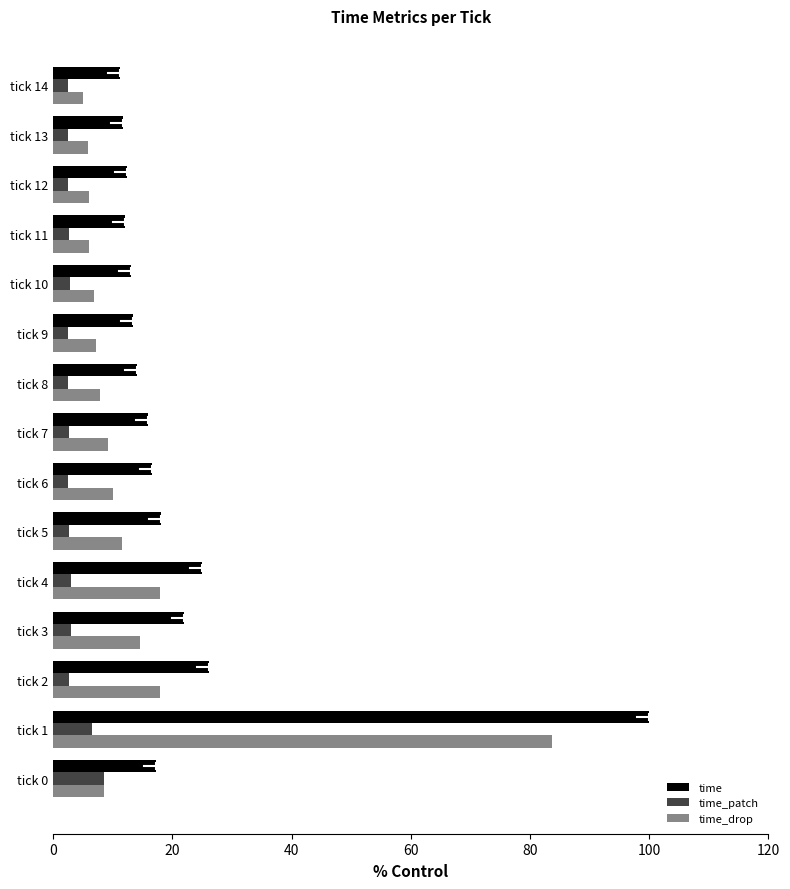

At how many categories does at least one series exceed 50?

1